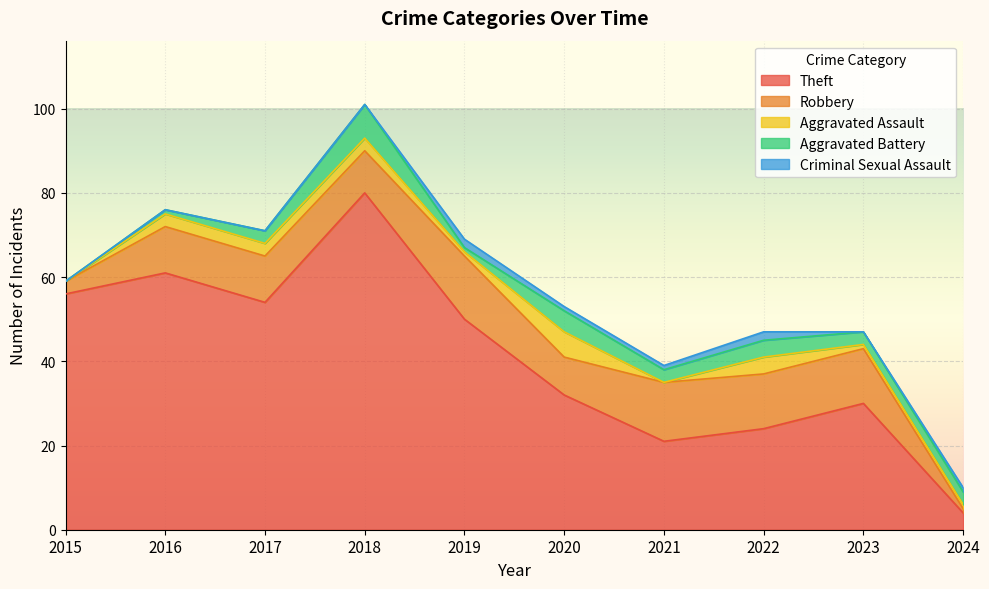

What is the total value across all series at 2017?

71